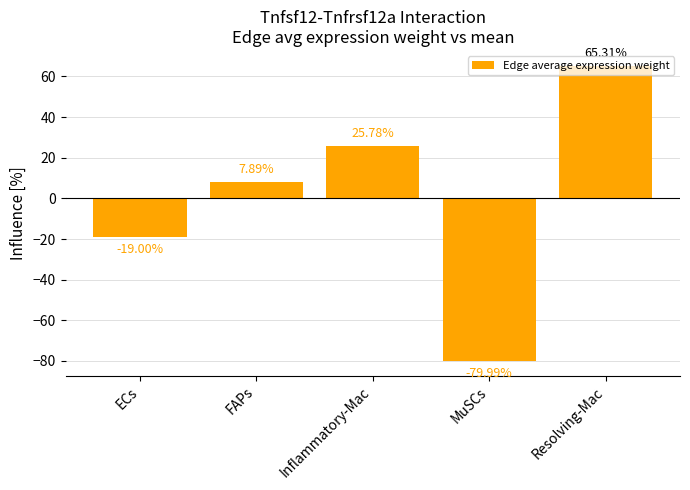

True or false: the data shows -27.3 at ECs.

False